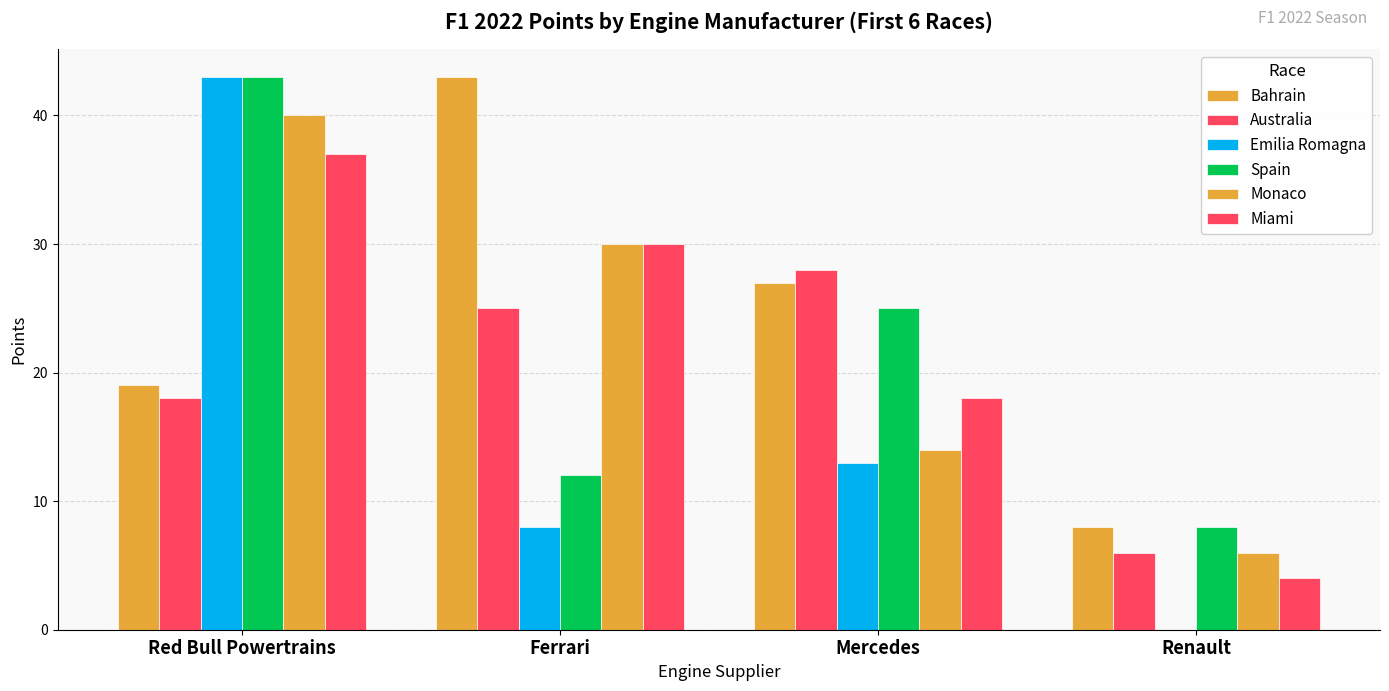

At which label is Spain closest to 25?

Mercedes